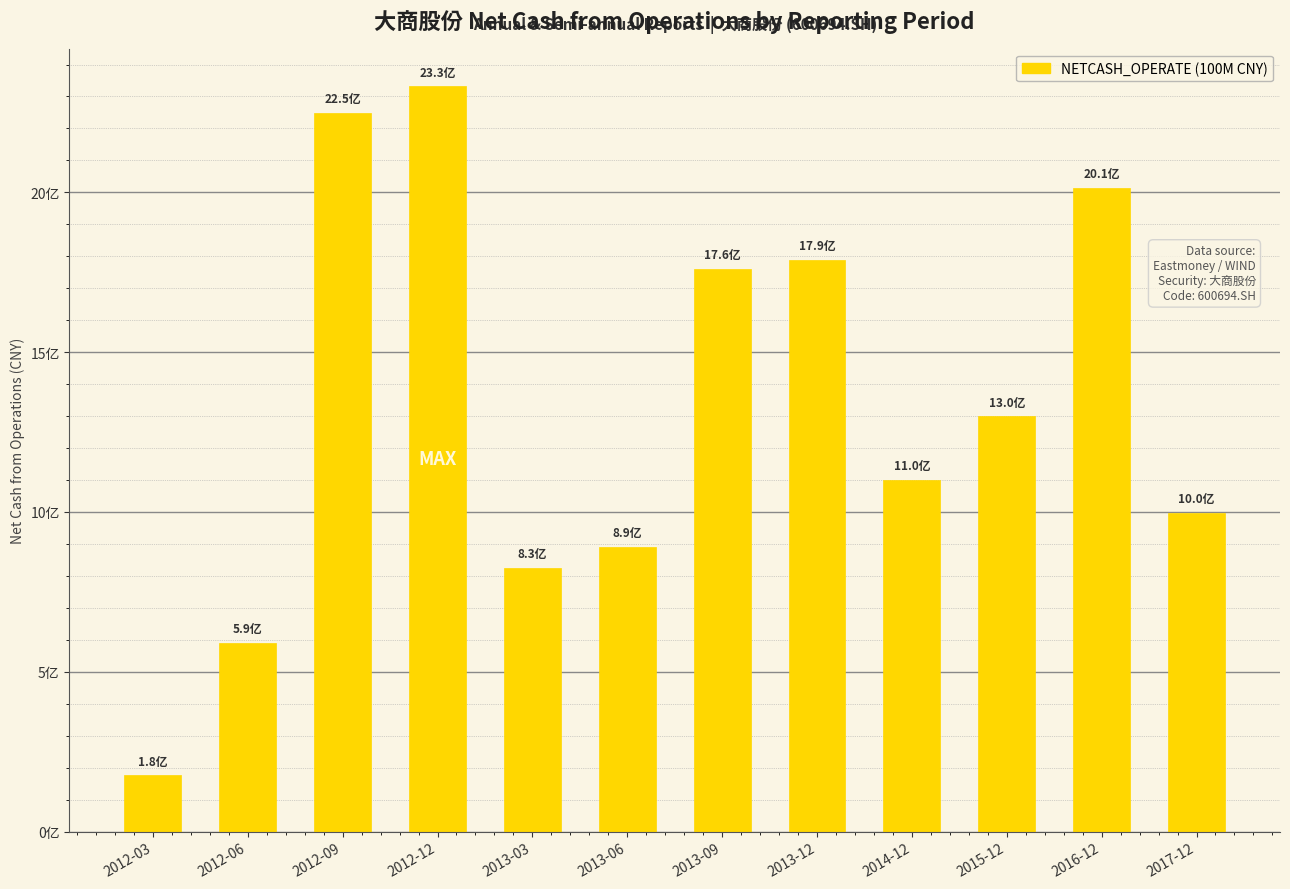

Reading left to right, what are all the values shown in this chart?

176482114.4	591214210.1	2249684619.4	2332821142.4	825976006.4	890462762.2	1761521931.8	1789492987.2	1100762632.8	1299740768.4	2014348723.9	997860006.1